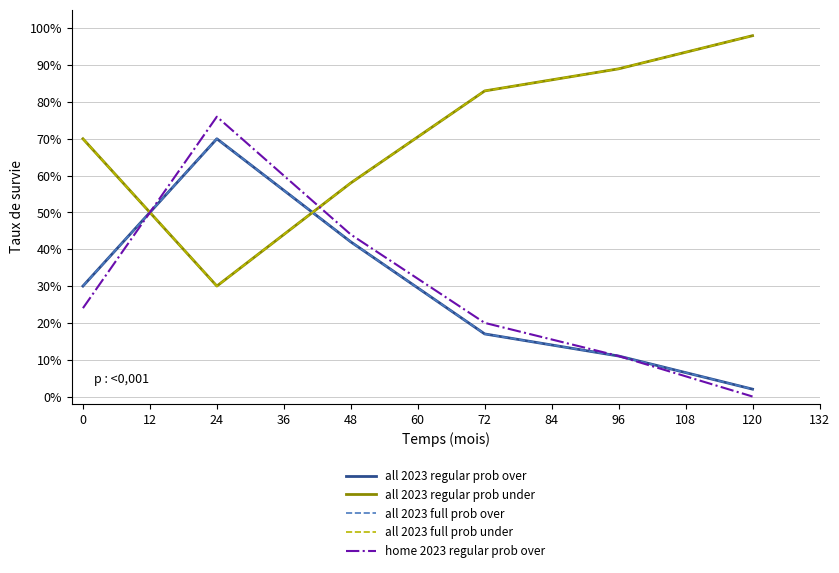

Does the chart display data point markers on the line(s)?

No